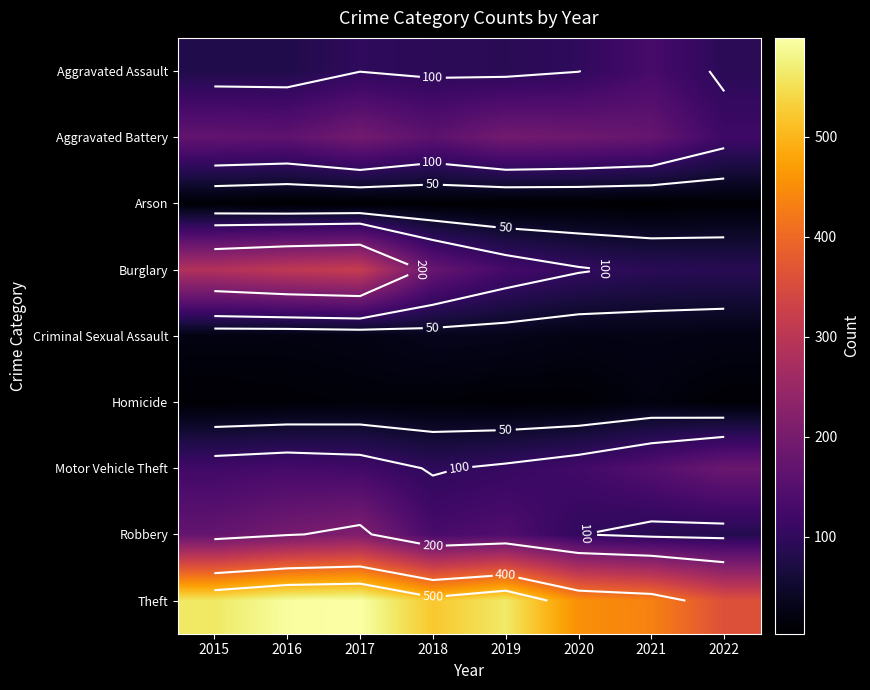

Which category has the highest value across all series?

2017